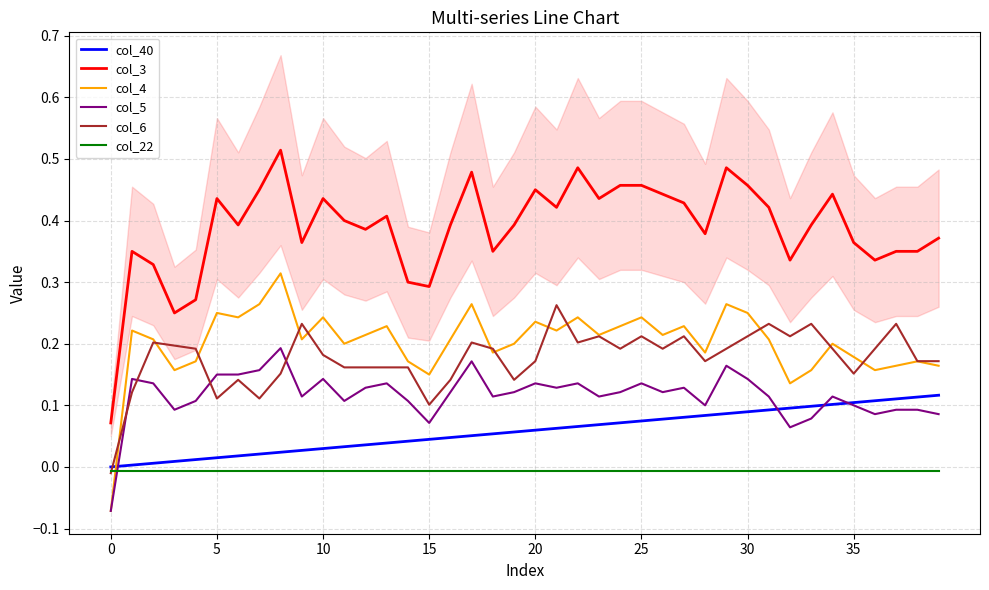

Reading left to right, list all the values displayed in this chart.

col_40: 0.0	0.0	0.0	0.0	0.0	0.0	0.0	0.0	0.0	0.0	0.0	0.0	0.0	0.0	0.0	0.0	0.0	0.1	0.1	0.1	0.1	0.1	0.1	0.1	0.1	0.1	0.1	0.1	0.1	0.1	0.1	0.1	0.1	0.1	0.1	0.1	0.1	0.1	0.1	0.1
col_3: 0.1	0.3	0.3	0.2	0.3	0.4	0.4	0.5	0.5	0.4	0.4	0.4	0.4	0.4	0.3	0.3	0.4	0.5	0.3	0.4	0.5	0.4	0.5	0.4	0.5	0.5	0.4	0.4	0.4	0.5	0.5	0.4	0.3	0.4	0.4	0.4	0.3	0.3	0.3	0.4
col_4: -0.1	0.2	0.2	0.2	0.2	0.2	0.2	0.3	0.3	0.2	0.2	0.2	0.2	0.2	0.2	0.1	0.2	0.3	0.2	0.2	0.2	0.2	0.2	0.2	0.2	0.2	0.2	0.2	0.2	0.3	0.2	0.2	0.1	0.2	0.2	0.2	0.2	0.2	0.2	0.2
col_5: -0.1	0.1	0.1	0.1	0.1	0.1	0.1	0.2	0.2	0.1	0.1	0.1	0.1	0.1	0.1	0.1	0.1	0.2	0.1	0.1	0.1	0.1	0.1	0.1	0.1	0.1	0.1	0.1	0.1	0.2	0.1	0.1	0.1	0.1	0.1	0.1	0.1	0.1	0.1	0.1
col_6: -0.0	0.1	0.2	0.2	0.2	0.1	0.1	0.1	0.2	0.2	0.2	0.2	0.2	0.2	0.2	0.1	0.1	0.2	0.2	0.1	0.2	0.3	0.2	0.2	0.2	0.2	0.2	0.2	0.2	0.2	0.2	0.2	0.2	0.2	0.2	0.2	0.2	0.2	0.2	0.2
col_22: -0.0	-0.0	-0.0	-0.0	-0.0	-0.0	-0.0	-0.0	-0.0	-0.0	-0.0	-0.0	-0.0	-0.0	-0.0	-0.0	-0.0	-0.0	-0.0	-0.0	-0.0	-0.0	-0.0	-0.0	-0.0	-0.0	-0.0	-0.0	-0.0	-0.0	-0.0	-0.0	-0.0	-0.0	-0.0	-0.0	-0.0	-0.0	-0.0	-0.0